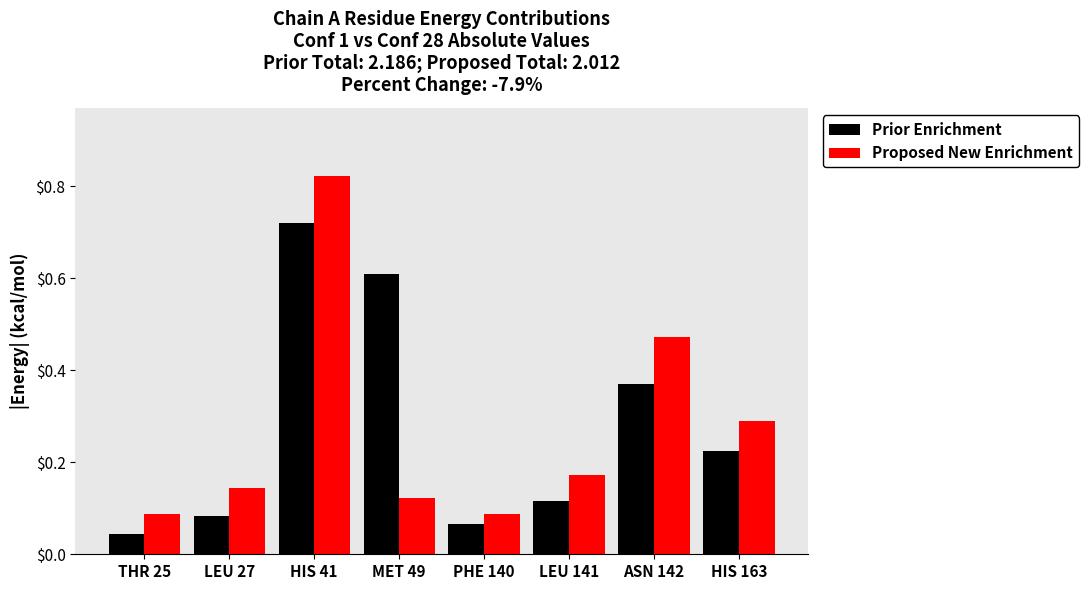

What is the sum of all Prior Enrichment values?

2.2